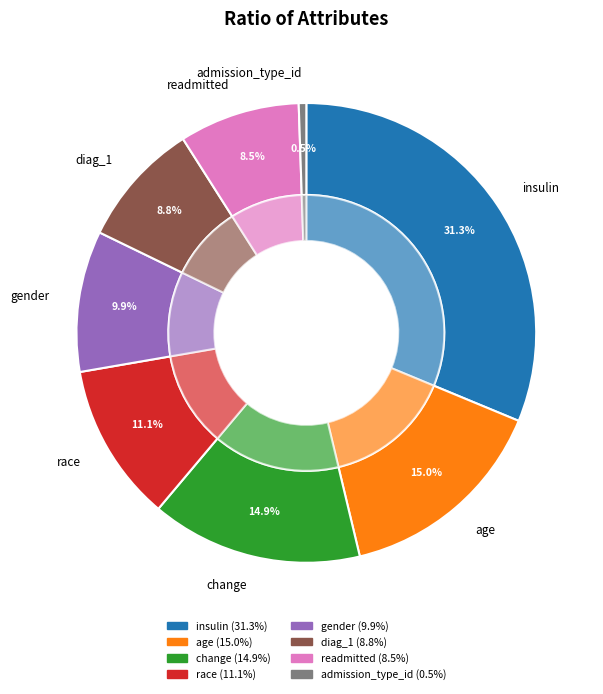

Do change and diag_1 together represent more than half of the pie?

No